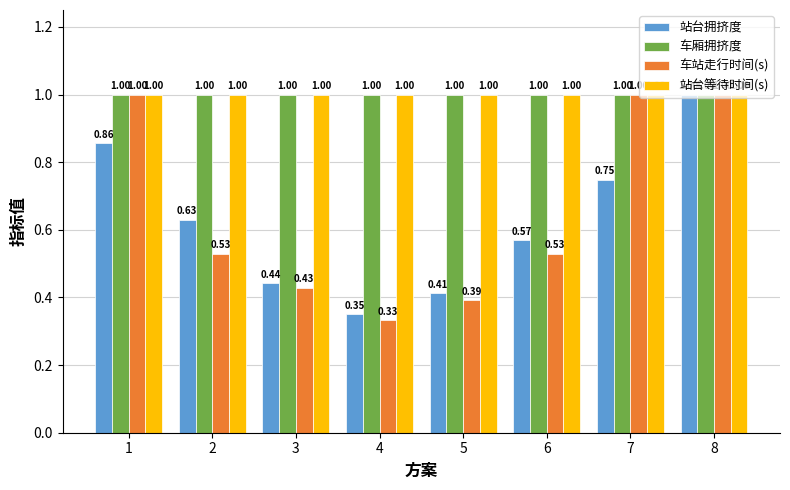

At how many categories does at least one series exceed 0?

8